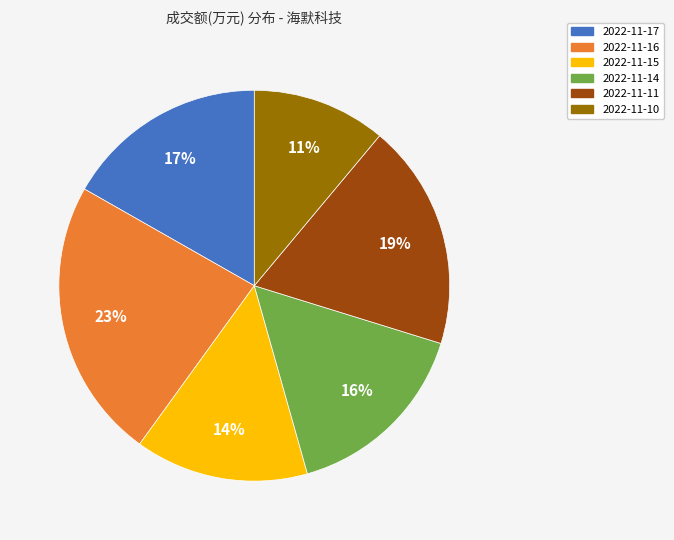

Is there any slice that represents more than half of the pie?

No